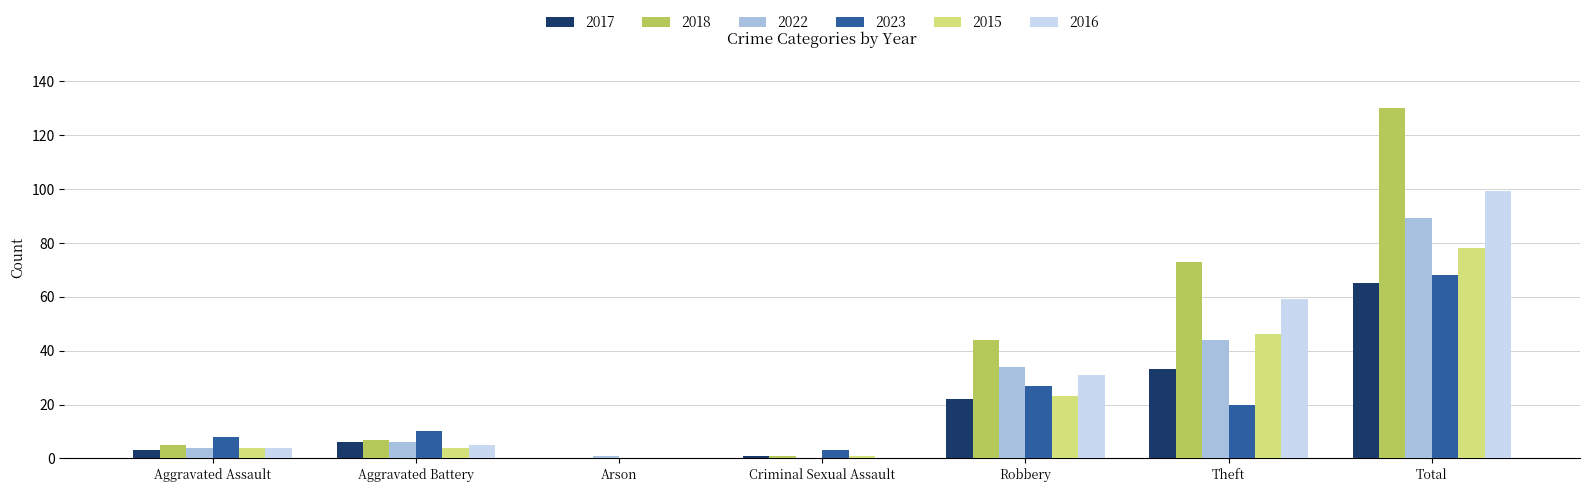

Count the number of data series in this chart.

6